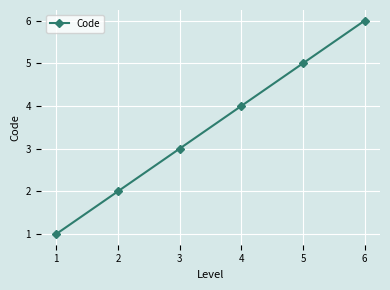

What is the sum of the values at 2 and 4?

6